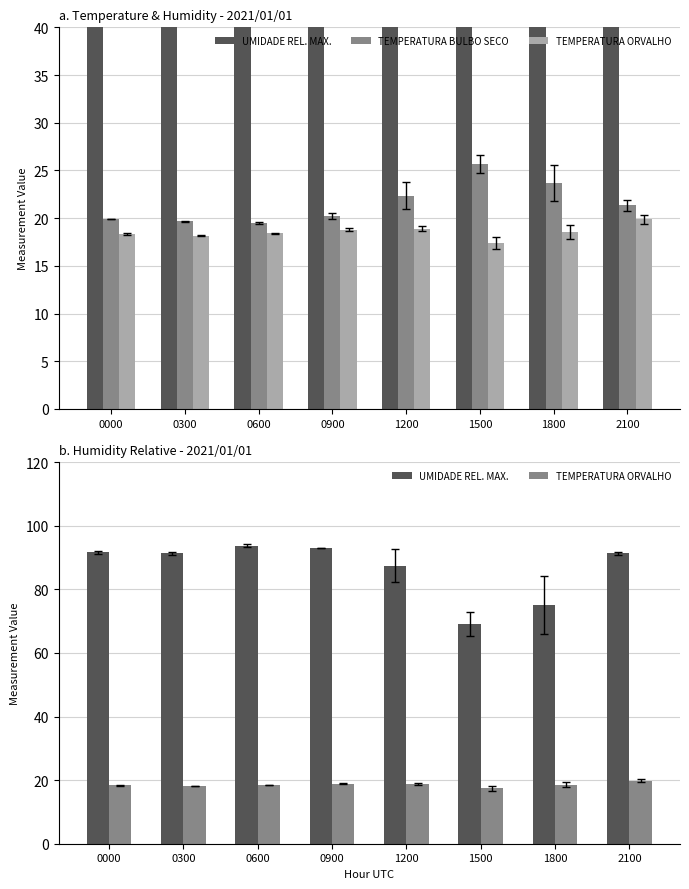

What is the approximate value of TEMPERATURA ORVALHO at 1800?

18.6